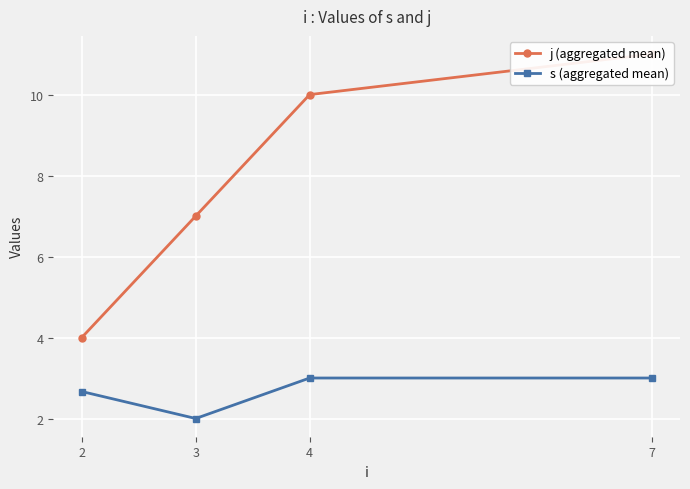

What is the sum of all s (aggregated mean) values?

10.7